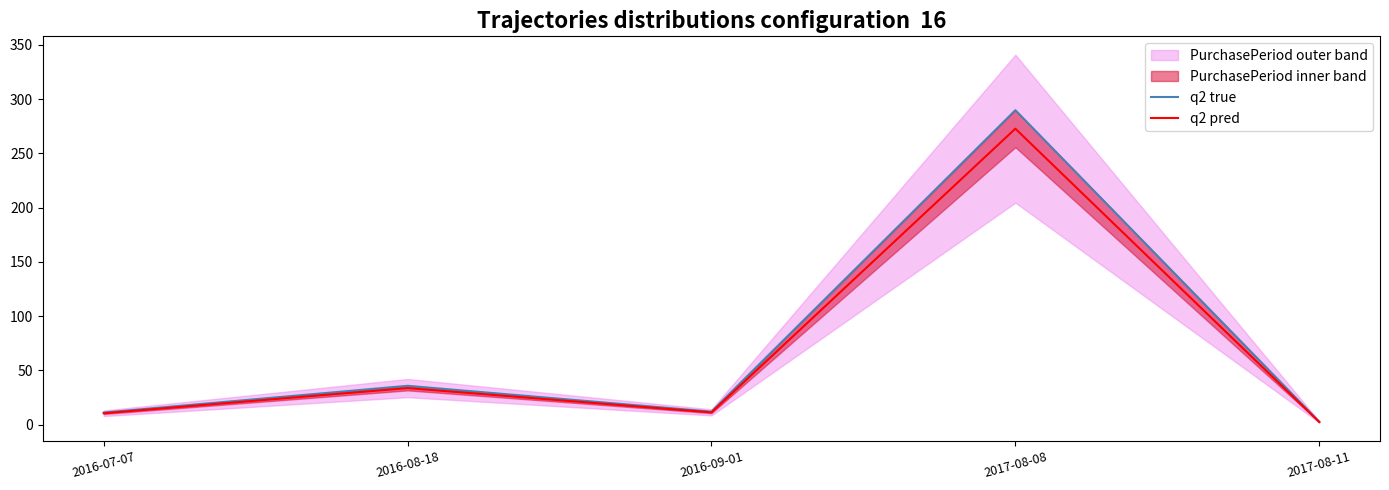

Is it true that q2 pred equals 33.6 at 2016-08-18?

True